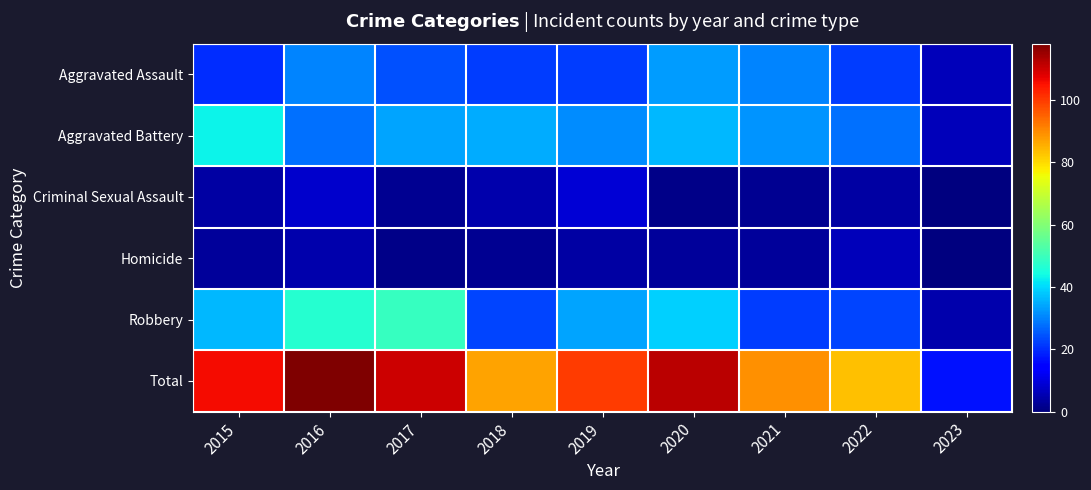

Which series has the widest spread of values?

Total